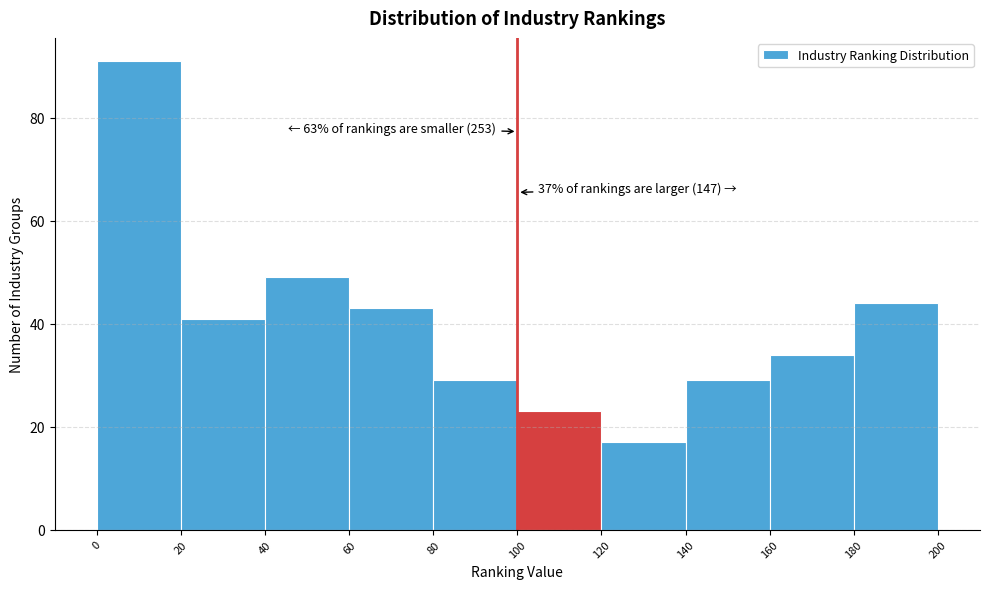

Over which range of the x-axis is the bar tallest?

0 to 20